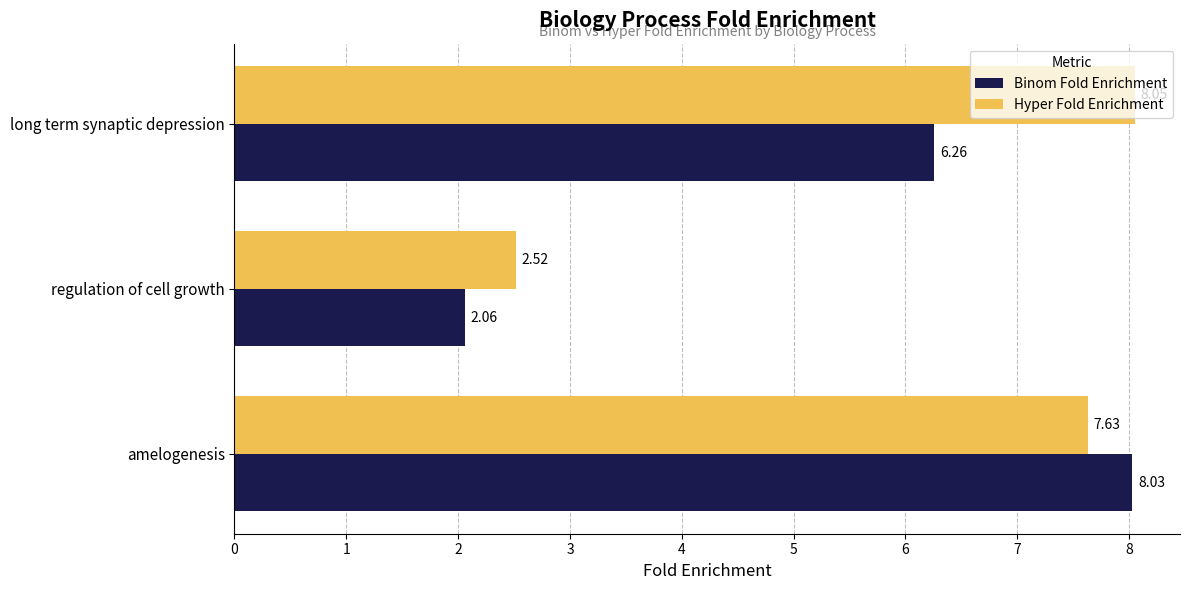

List the series in order of their overall mean, lowest first.

Binom Fold Enrichment, Hyper Fold Enrichment